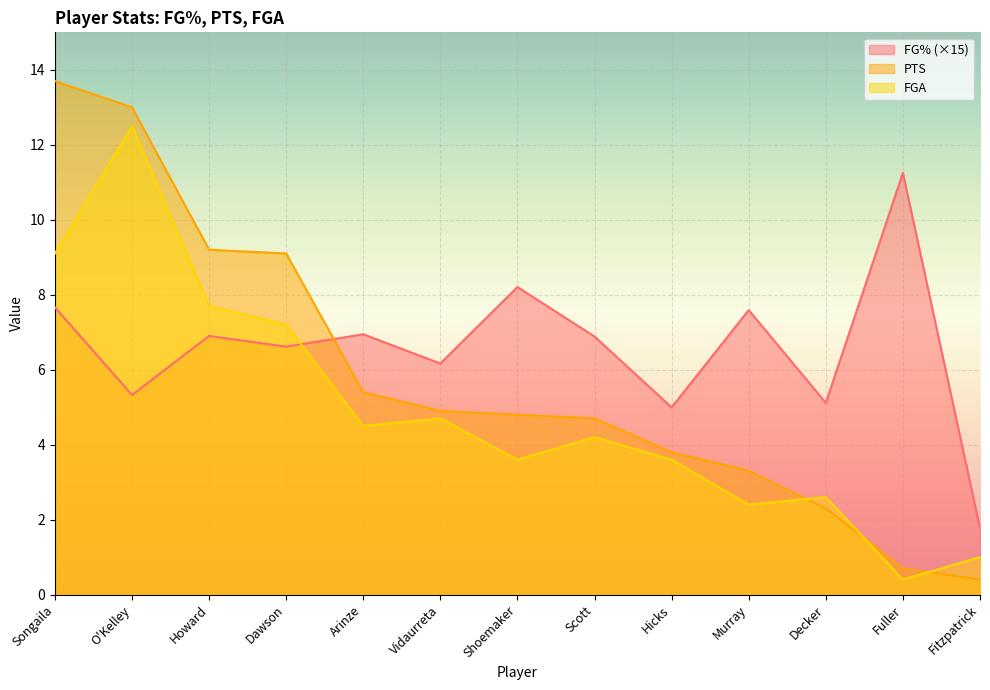

Rank the series by their average value, from lowest to highest.

FGA, PTS, FG% (×15)